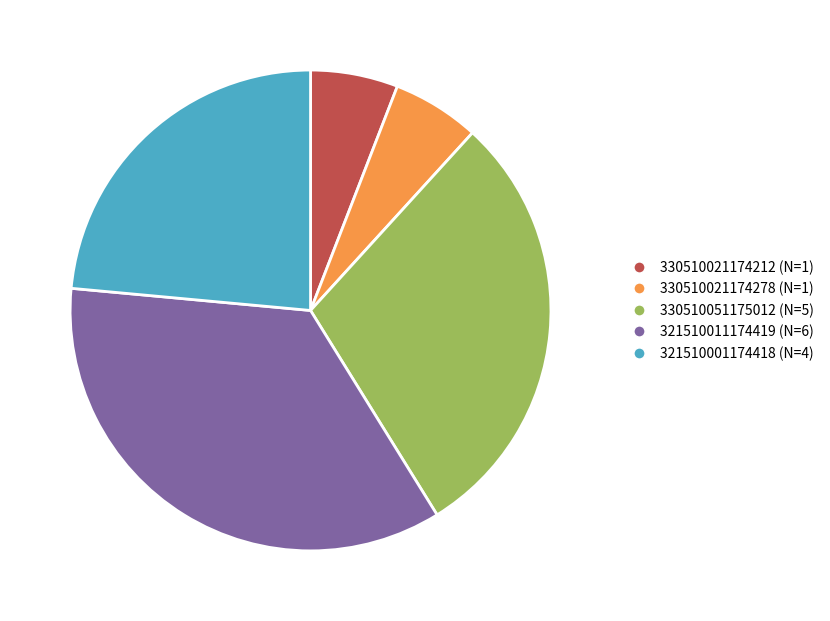

Is there a majority slice in this chart?

No